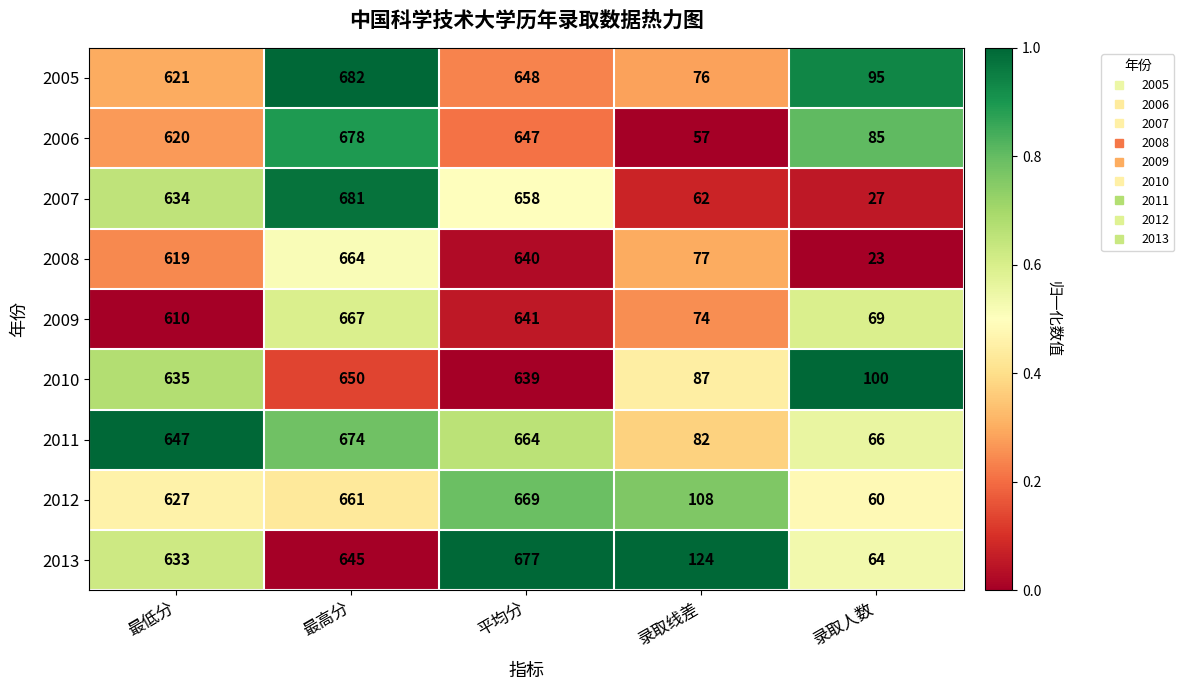

What is the total value across all series at 平均分?

5883